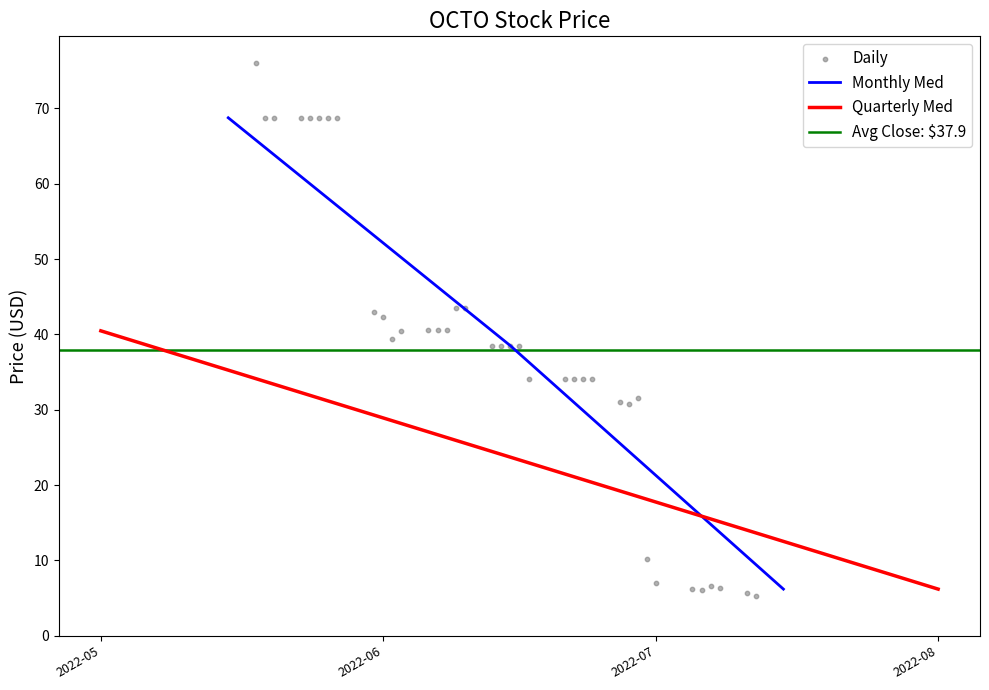

What is the highest value of the Monthly Med series?

68.8